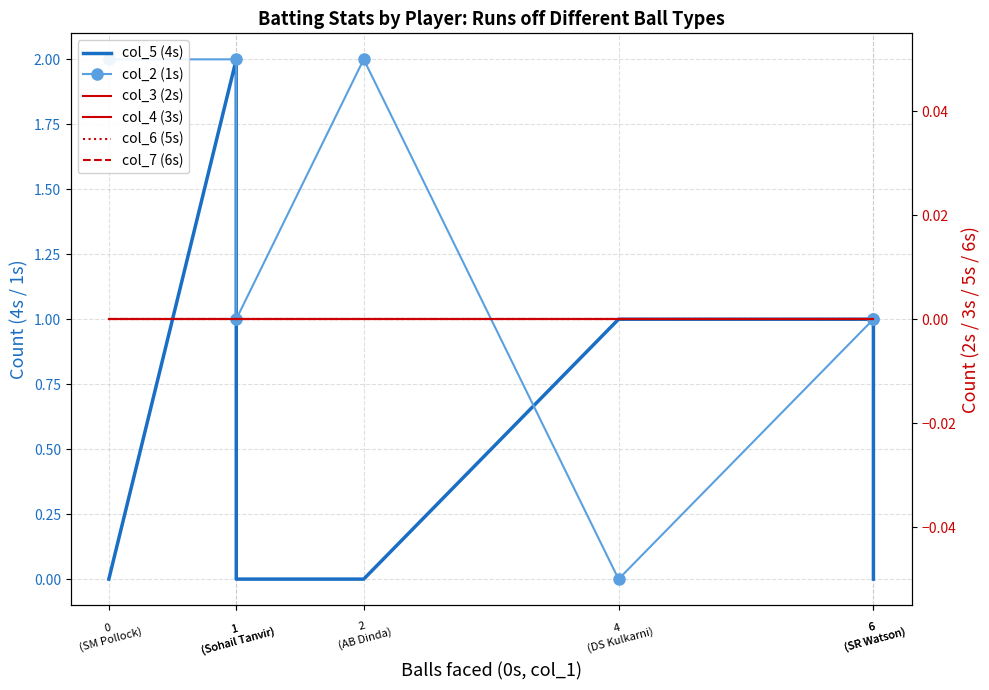

Reading right to left, extract all data points from this chart.

col_5 (4s): 6
(SR Watson)=0	6
(SR Watson)=1	4
(DS Kulkarni)=1	2
(AB Dinda)=0	1
(Sohail Tanvir)=0	1
(Sohail Tanvir)=2	0
(SM Pollock)=0
col_2 (1s): 6
(SR Watson)=1	6
(SR Watson)=1	4
(DS Kulkarni)=0	2
(AB Dinda)=2	1
(Sohail Tanvir)=1	1
(Sohail Tanvir)=2	0
(SM Pollock)=2
col_3 (2s): 6
(SR Watson)=0	6
(SR Watson)=0	4
(DS Kulkarni)=0	2
(AB Dinda)=0	1
(Sohail Tanvir)=0	1
(Sohail Tanvir)=0	0
(SM Pollock)=0
col_4 (3s): 6
(SR Watson)=0	6
(SR Watson)=0	4
(DS Kulkarni)=0	2
(AB Dinda)=0	1
(Sohail Tanvir)=0	1
(Sohail Tanvir)=0	0
(SM Pollock)=0
col_6 (5s): 6
(SR Watson)=0	6
(SR Watson)=0	4
(DS Kulkarni)=0	2
(AB Dinda)=0	1
(Sohail Tanvir)=0	1
(Sohail Tanvir)=0	0
(SM Pollock)=0
col_7 (6s): 6
(SR Watson)=0	6
(SR Watson)=0	4
(DS Kulkarni)=0	2
(AB Dinda)=0	1
(Sohail Tanvir)=0	1
(Sohail Tanvir)=0	0
(SM Pollock)=0